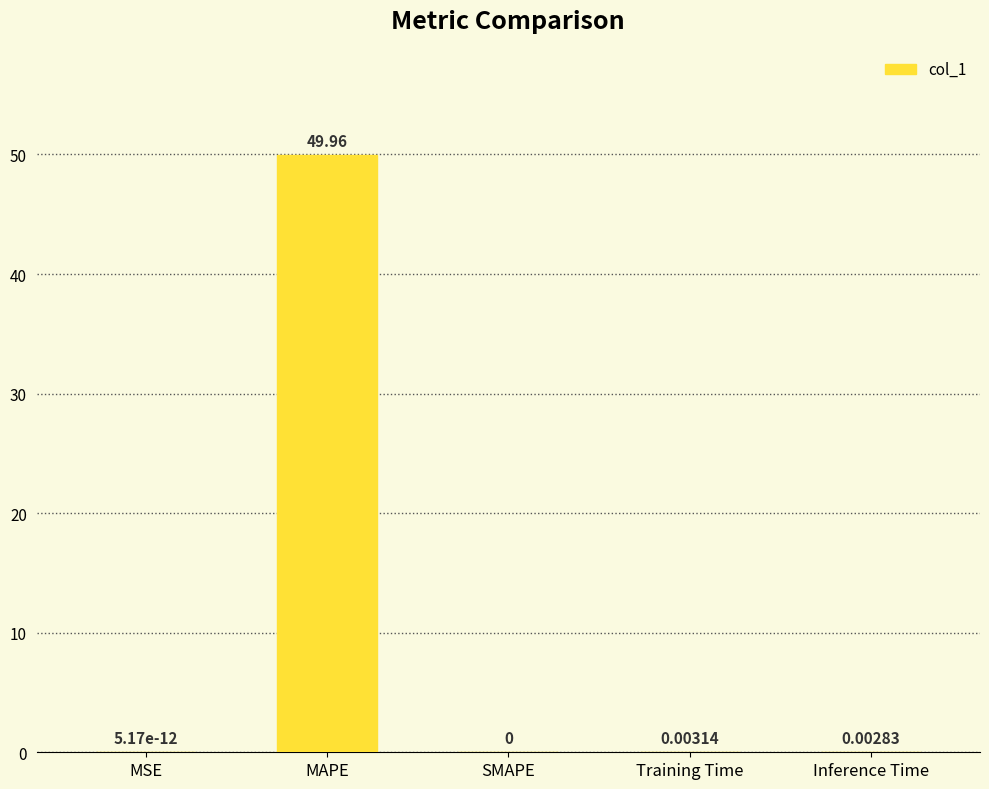

Between MAPE and MSE, which is larger?

MAPE